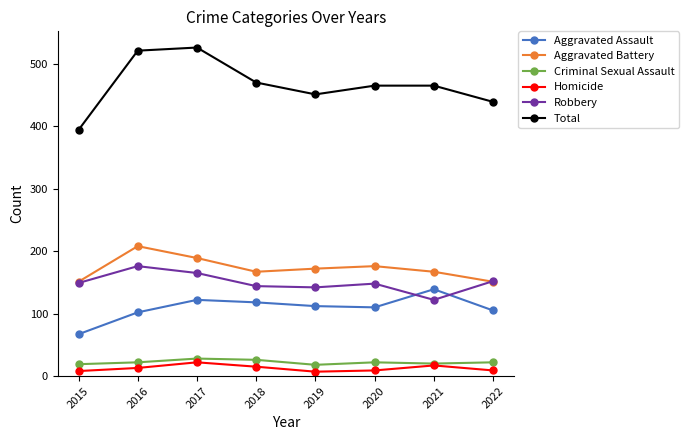

What is the maximum value for Aggravated Battery?

208